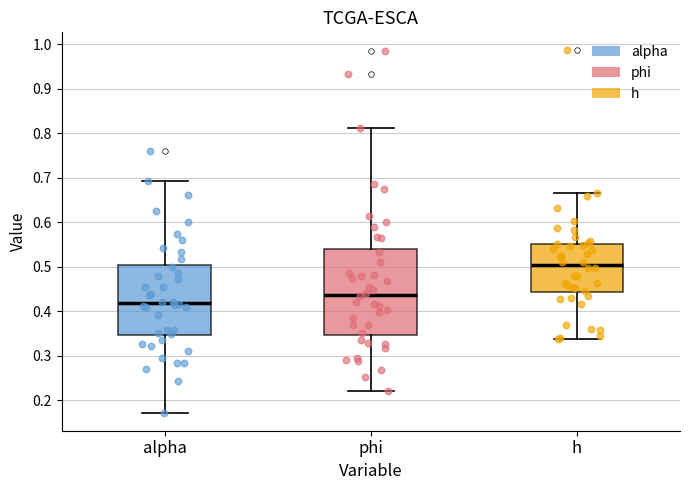

Which box has the highest median line?

h